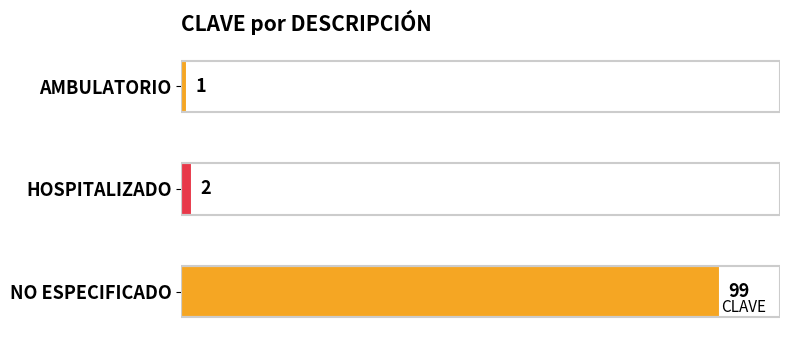

Count the number of categories in the chart.

3